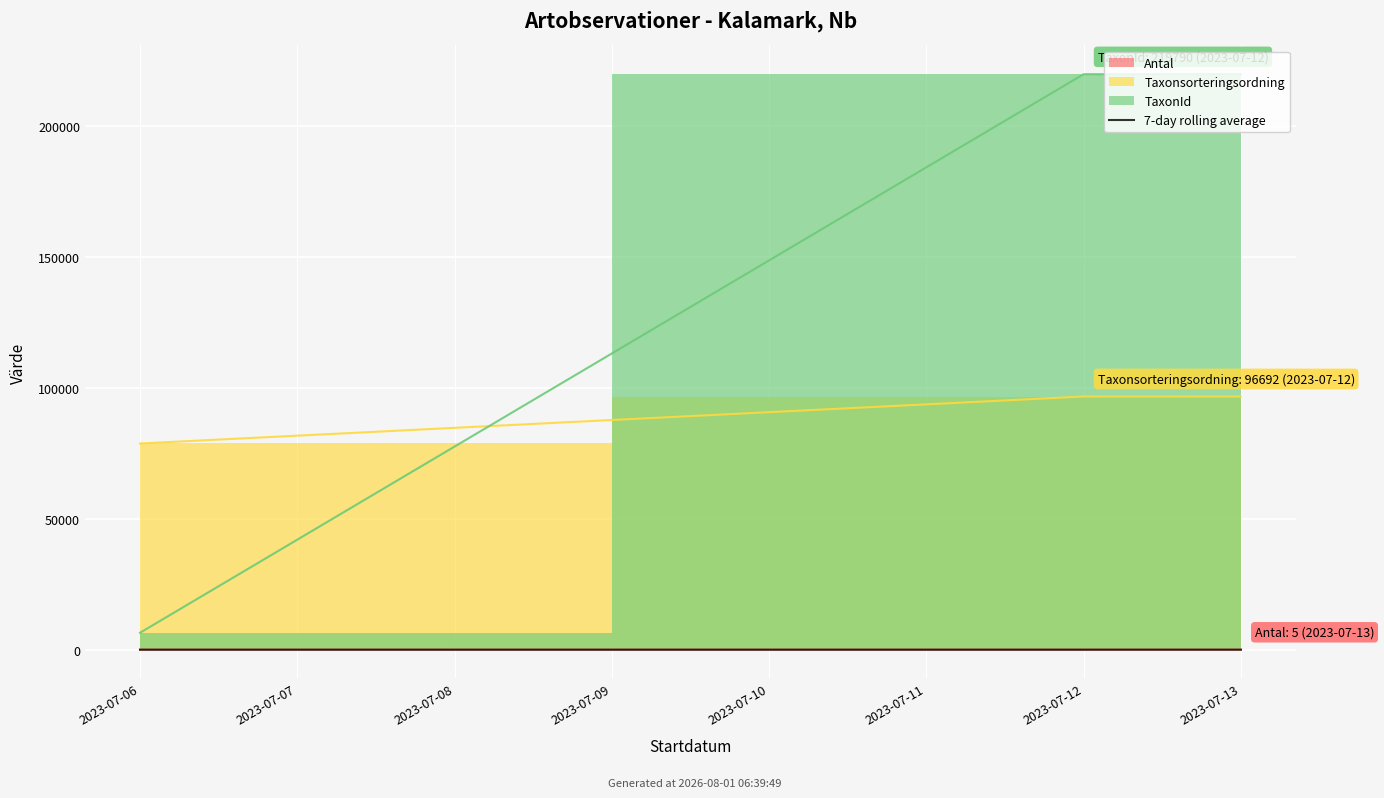

Is it true that the value at 2023-07-06 is 0?

False